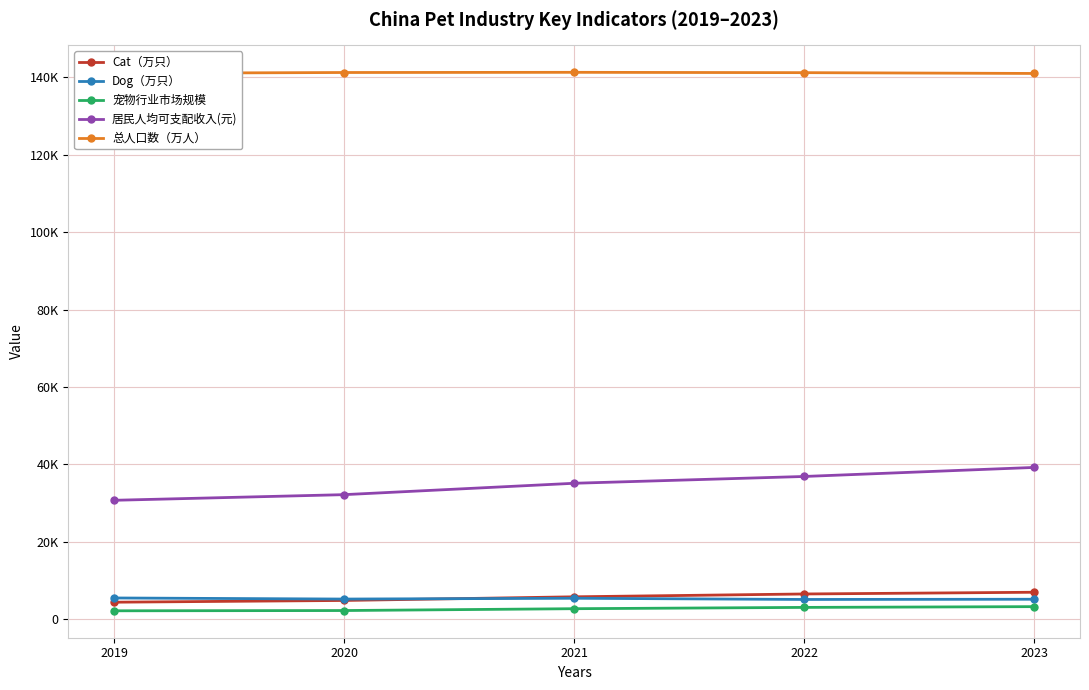

What is the value of the 宠物行业市场规模 point at the 1st from the left?

2191